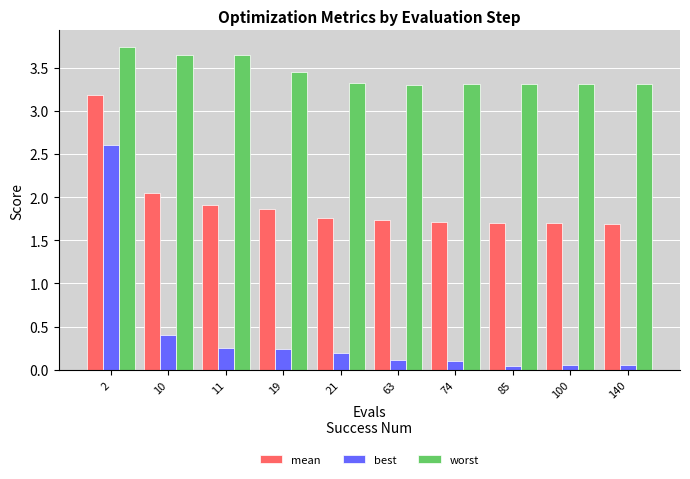

True or false: best has a value of 0.1 at 140.

True